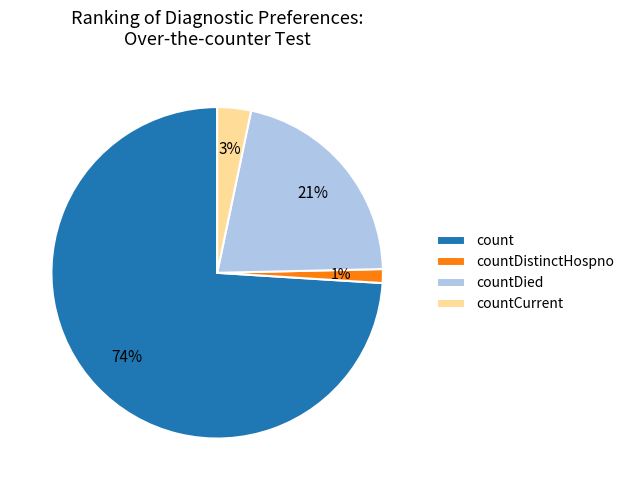

Between countDied and count, which is larger?

count